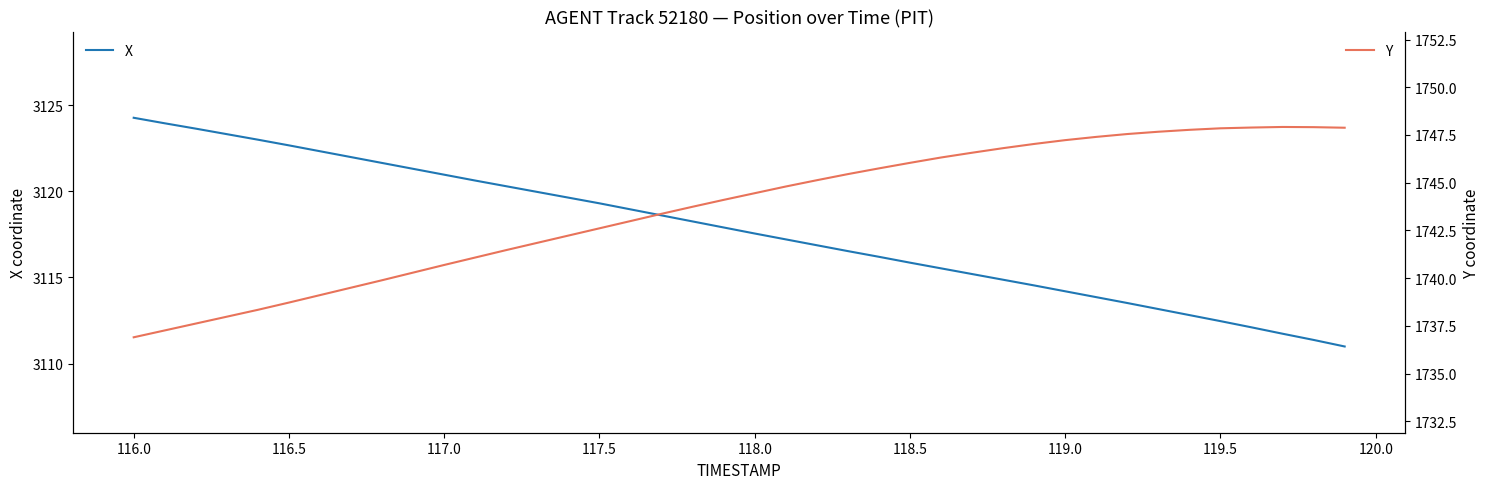

Does the chart display data point markers on the line(s)?

No